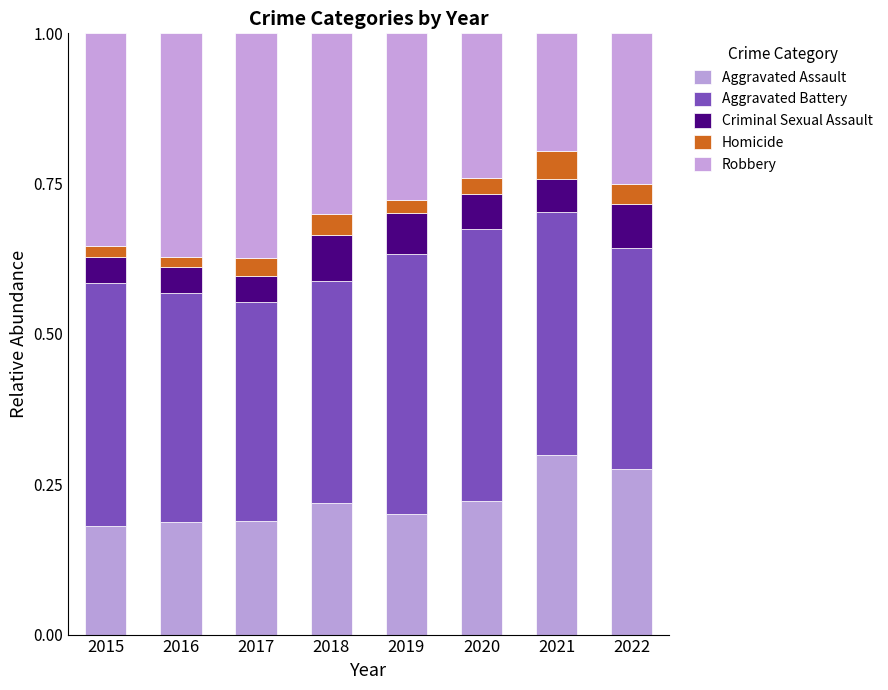

Which series has the largest range (max minus min)?

Robbery